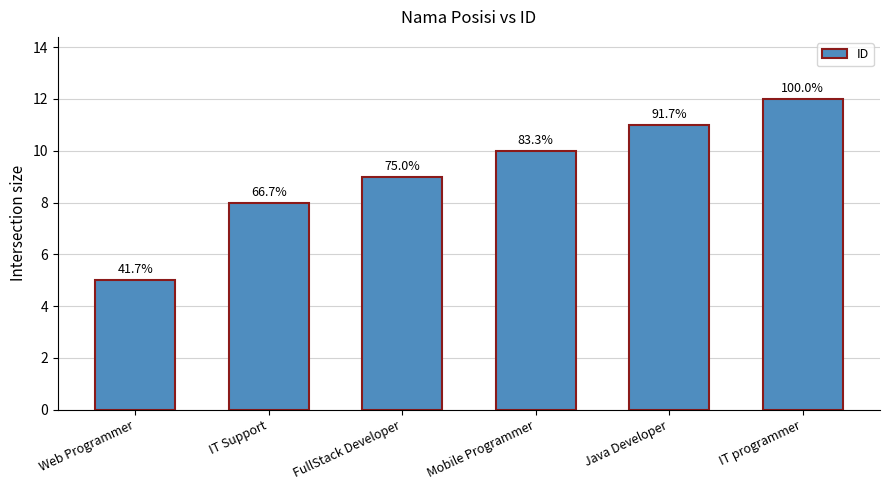

Reading left to right, list all the values displayed in this chart.

Web Programmer=5	IT Support=8	FullStack Developer=9	Mobile Programmer=10	Java Developer=11	IT programmer=12